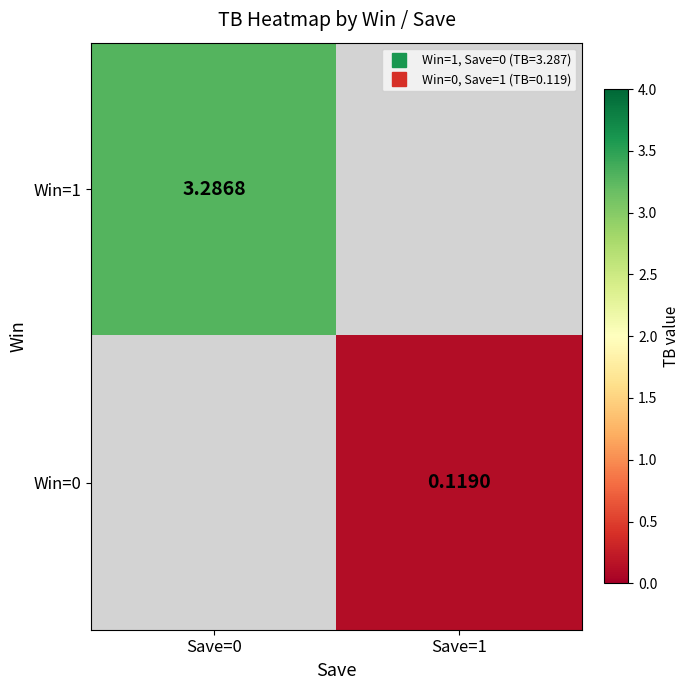

Which series has the widest spread of values?

Win=1